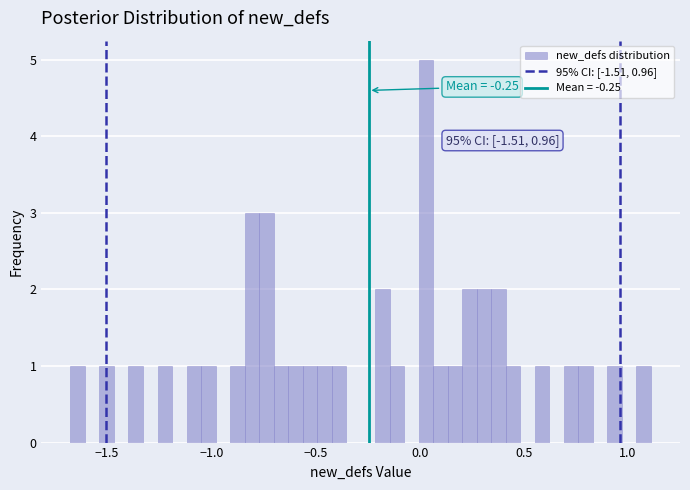

Read against the x-axis, roughly where is the centre of the tallest bar?

0.05